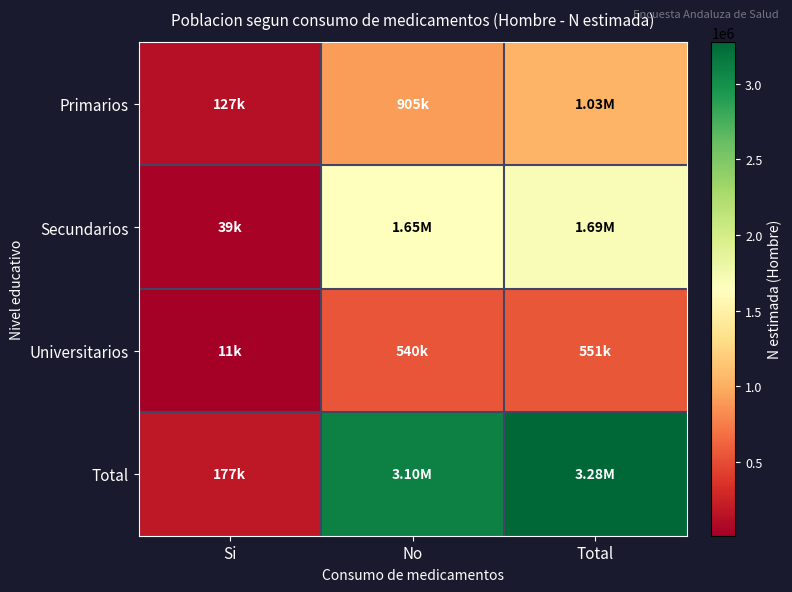

Which series has the largest range (max minus min)?

Total